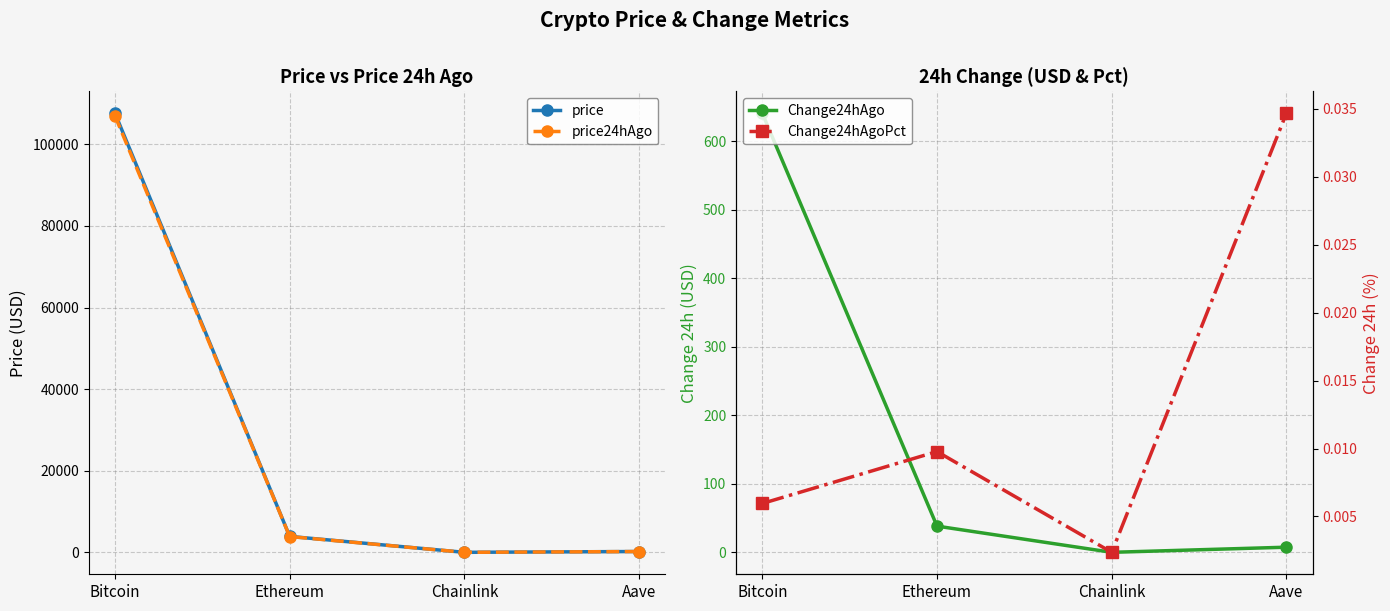

What is the label of the 1st point from the right?

Aave